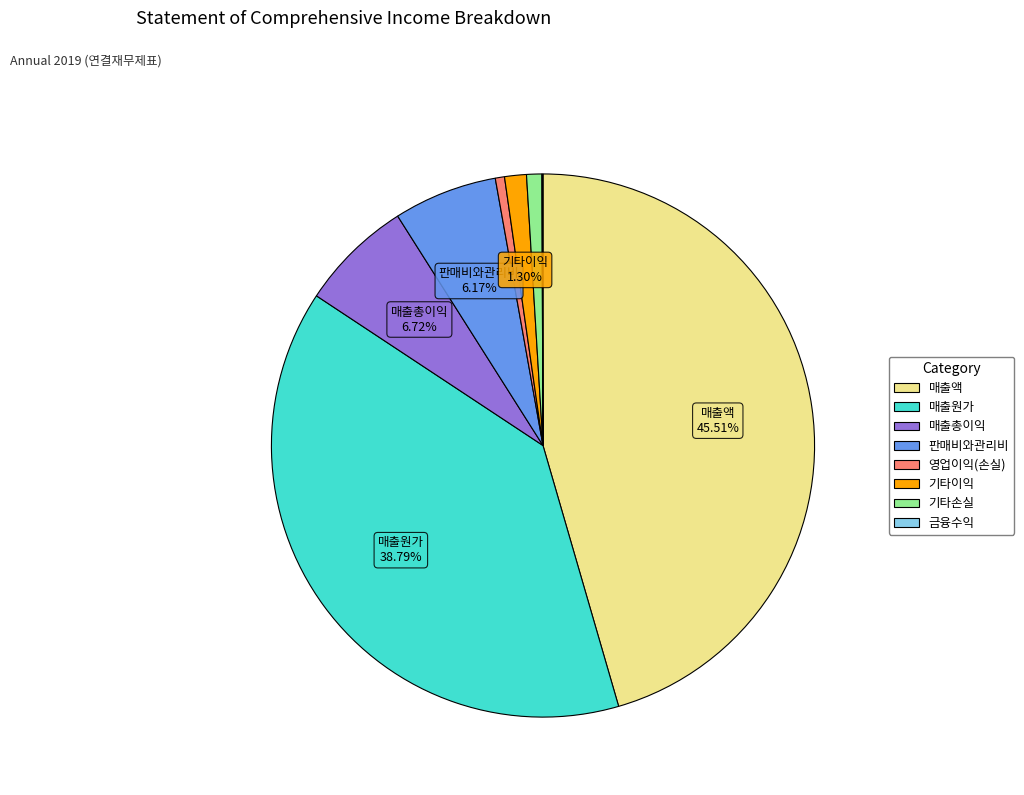

True or false: 매출원가 accounts for 30% of the total.

False